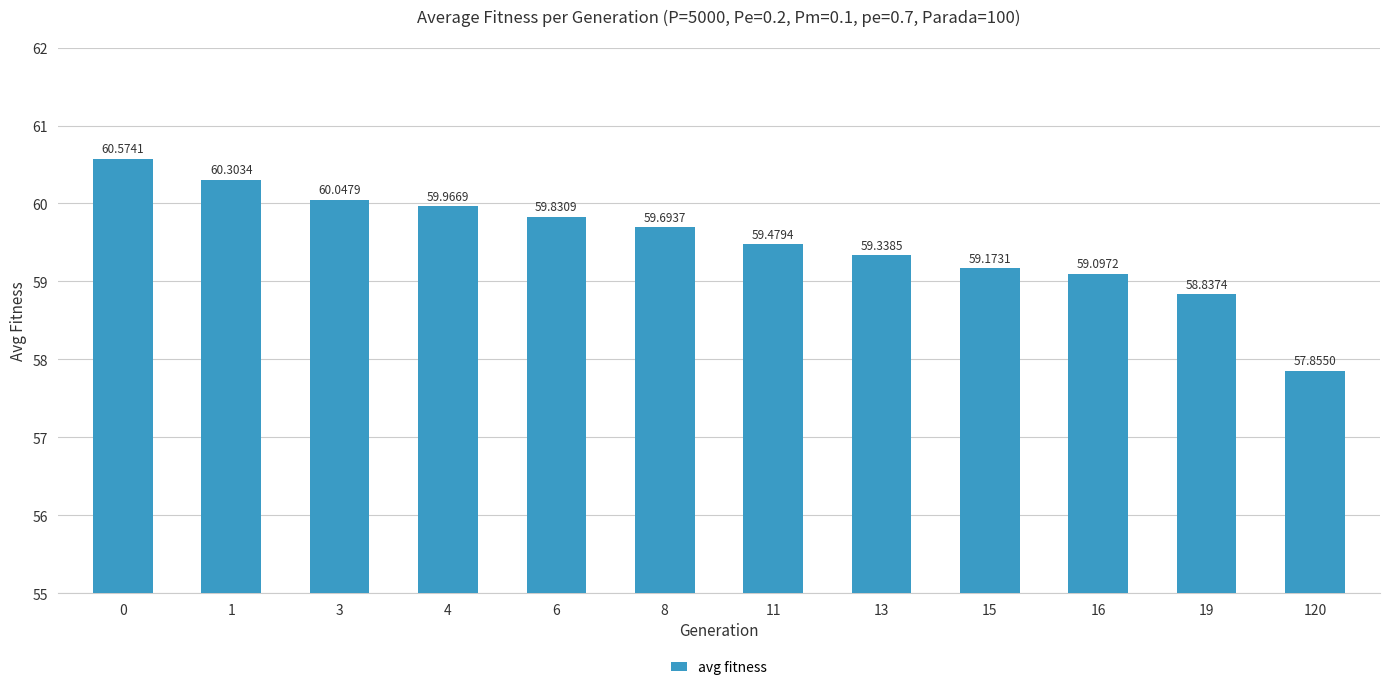

Reading left to right, transcribe all the data shown in this chart.

60.6	60.3	60.0	60.0	59.8	59.7	59.5	59.3	59.2	59.1	58.8	57.9